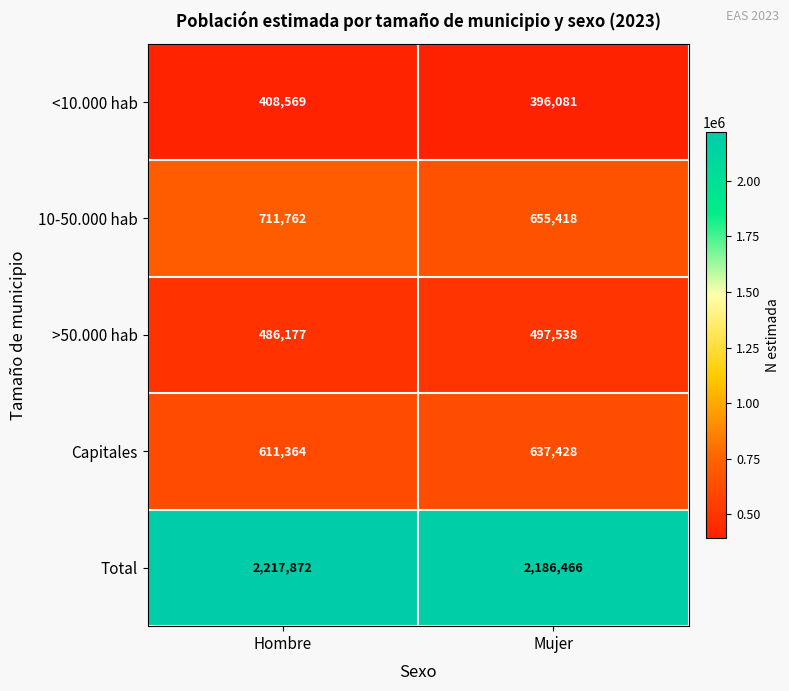

Rank the series by their maximum value, from lowest to highest.

<10.000 hab, >50.000 hab, Capitales, 10-50.000 hab, Total